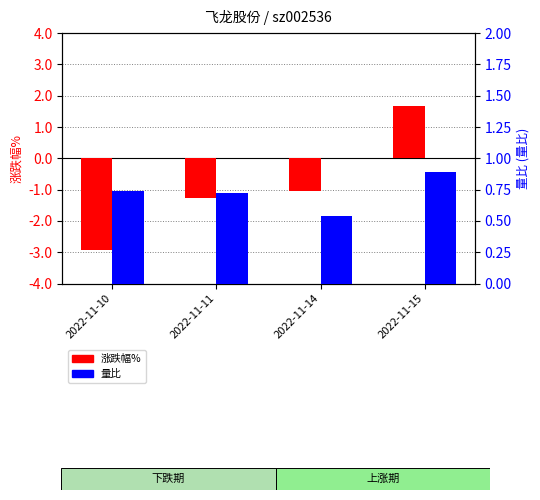

How many values in 涨跌幅% are below zero?

3